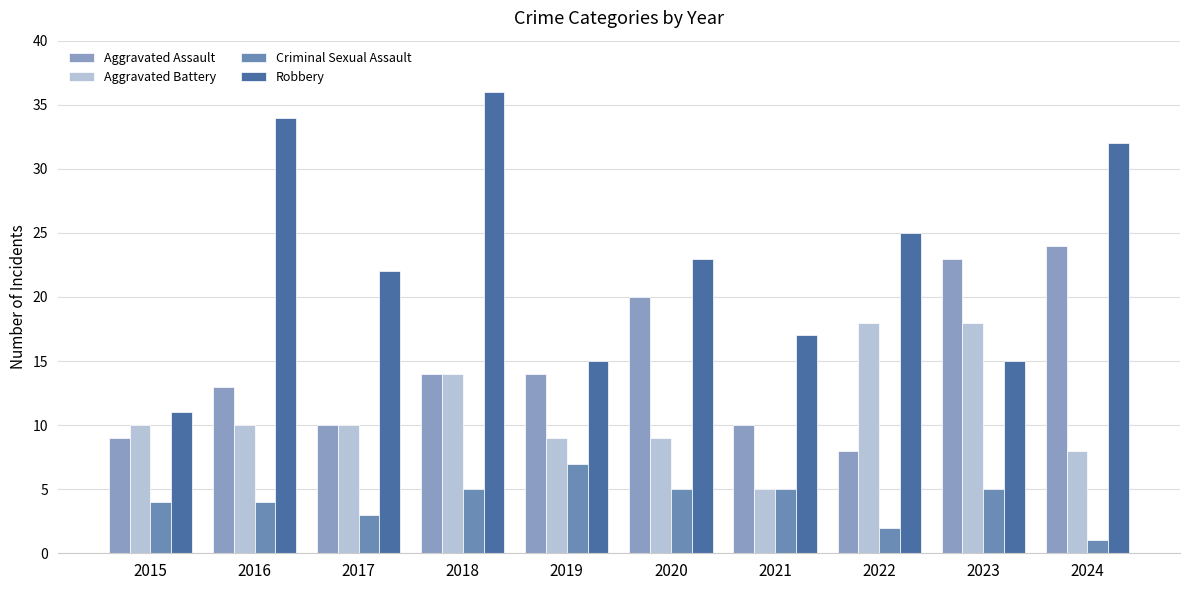

What is the difference between the maximum and second lowest values in the Aggravated Assault series?

15